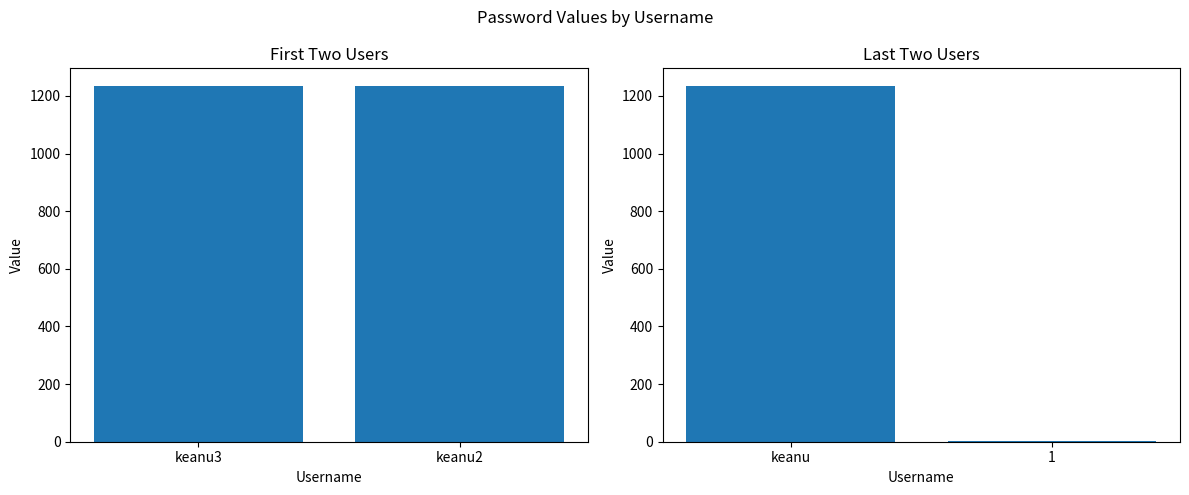

How many values are between 1 and 1234?

2